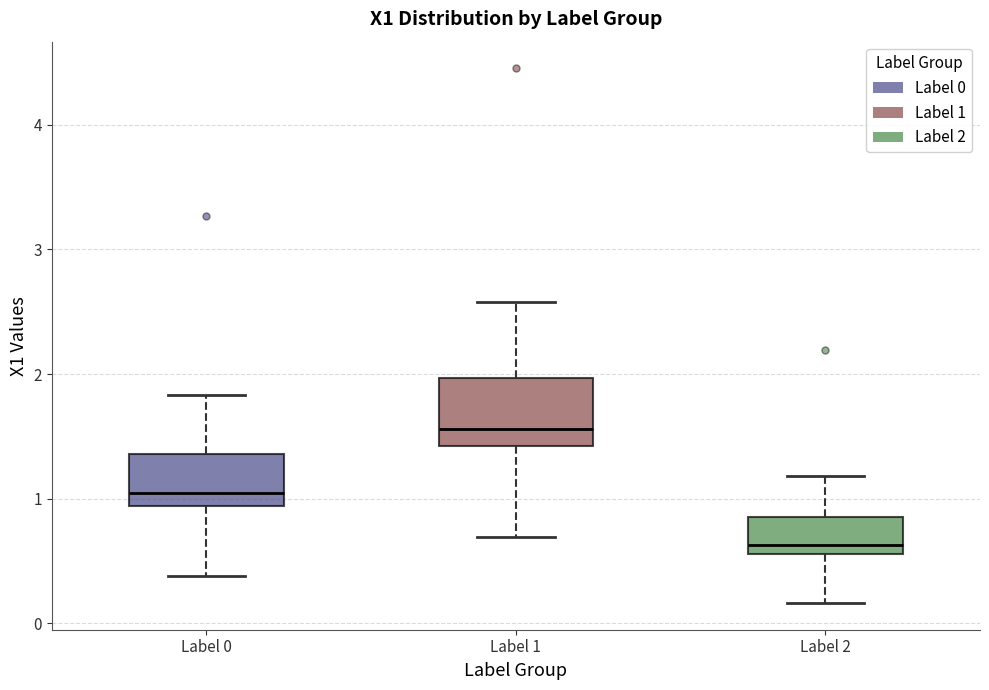

Reading left to right, transcribe this box plot: for each box, give where its median line is, the range the box spans, and where its two whiskers end, as read against the y-axis. The values are not printed on the chart, so give them approximately, as read against the axis.

Label 0: median 1.0, box 0.9 to 1.4, whiskers 0.4 to 1.8
Label 1: median 1.6, box 1.4 to 2.0, whiskers 0.7 to 2.6
Label 2: median 0.6 (just above the box's lower edge), box 0.6 to 0.9, whiskers 0.2 to 1.2